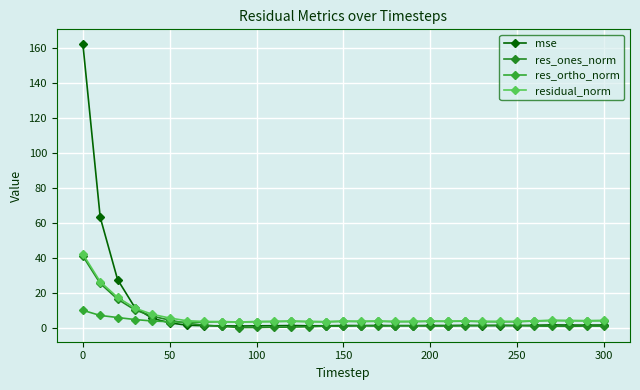

Is this an area chart (filled region under the line)?

No